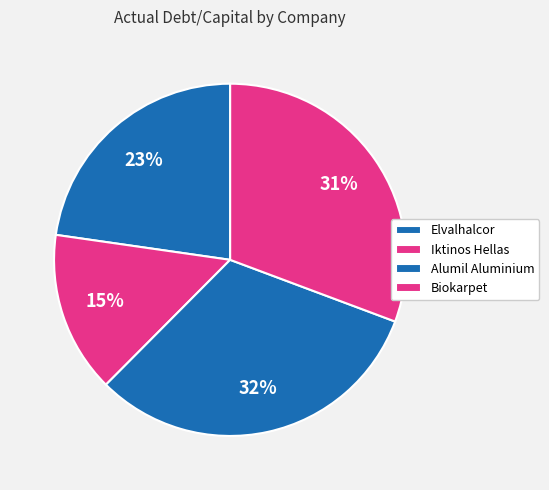

Which slice is the smallest?

Iktinos Hellas